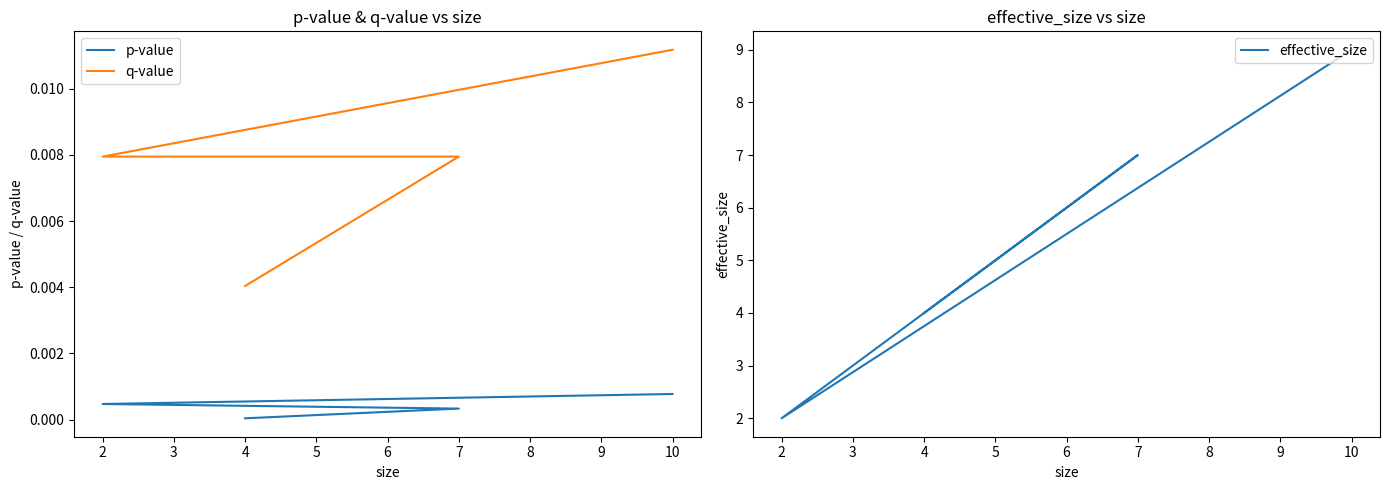

Is it true that q-value equals 0.0 at 2?

False